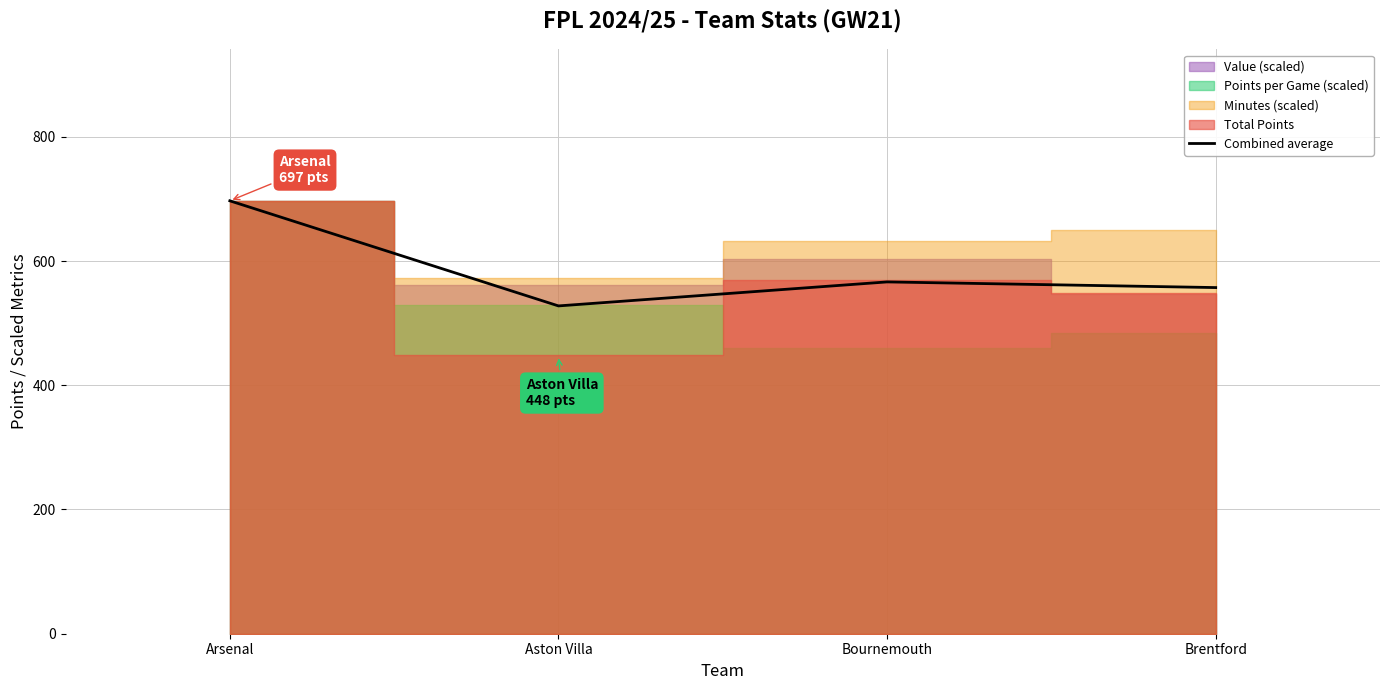

Which label corresponds to the smallest value in the chart?

Aston Villa